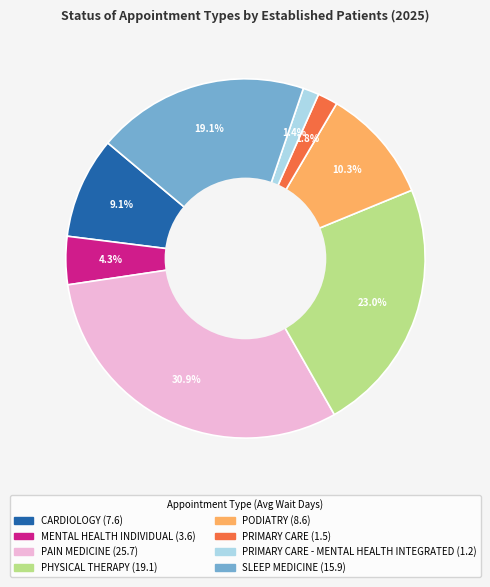

To the nearest percent, what is the average slice percentage?

12%